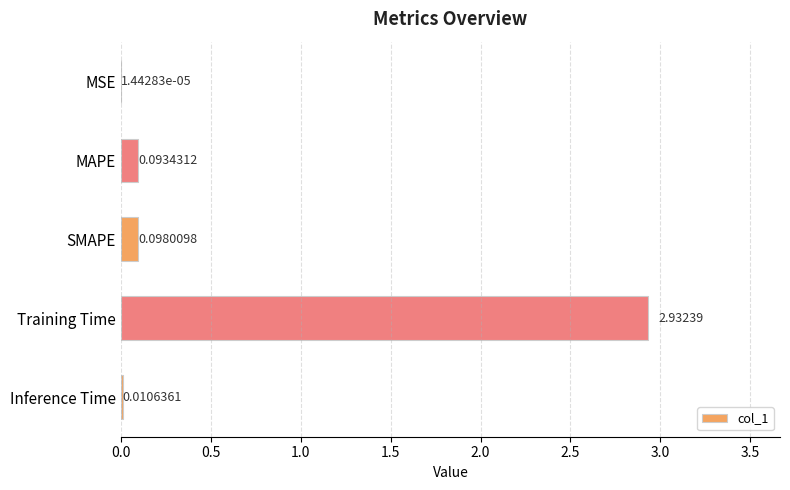

What is the change in value from MSE to Training Time?

+2.9